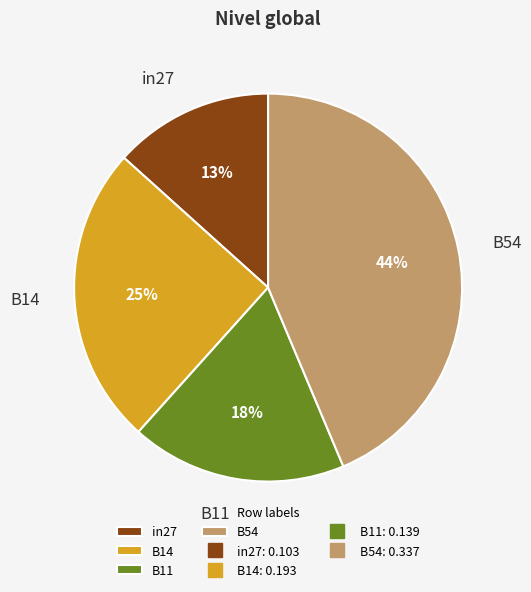

What is the ratio of the value at in27 to the value at B14?

0.5